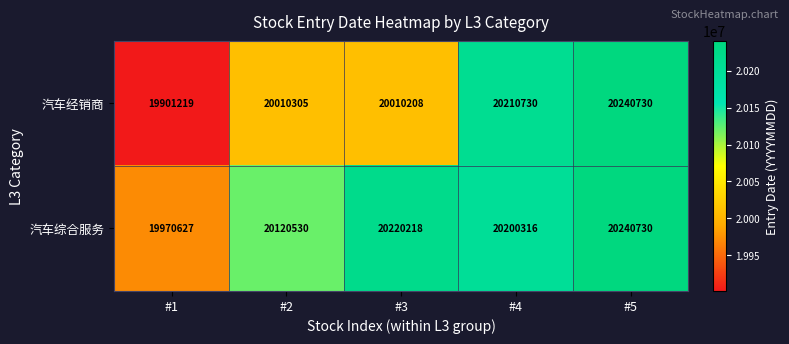

List the series in order of their overall mean, lowest first.

汽车经销商, 汽车综合服务